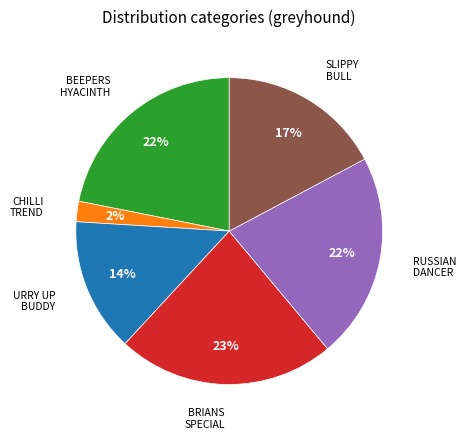

To the nearest percent, what is the difference between the largest and smallest slice percentages?

21%